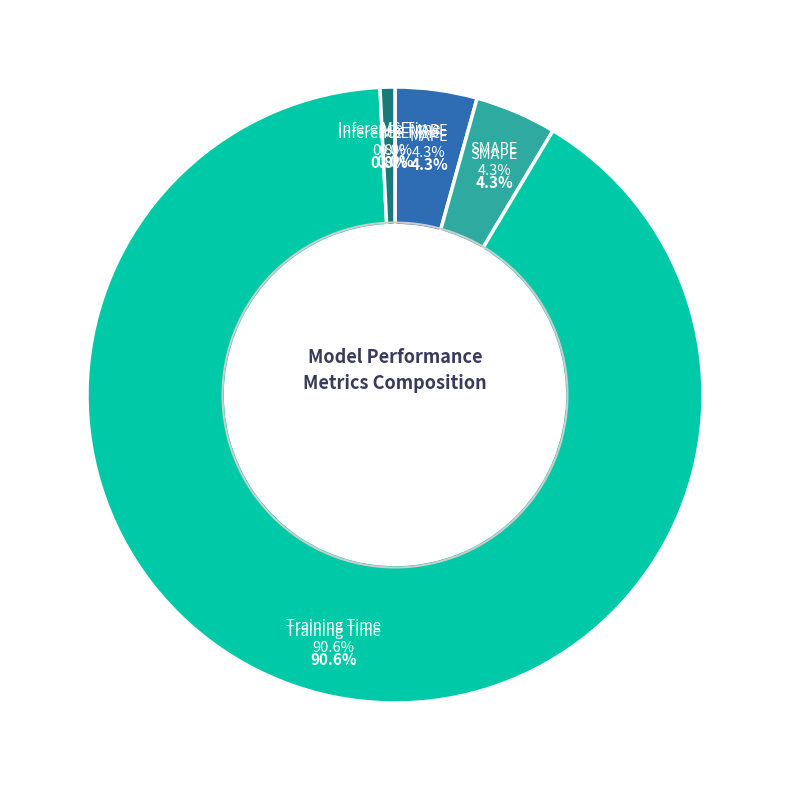

Does Training Time account for over 50% of the chart?

Yes